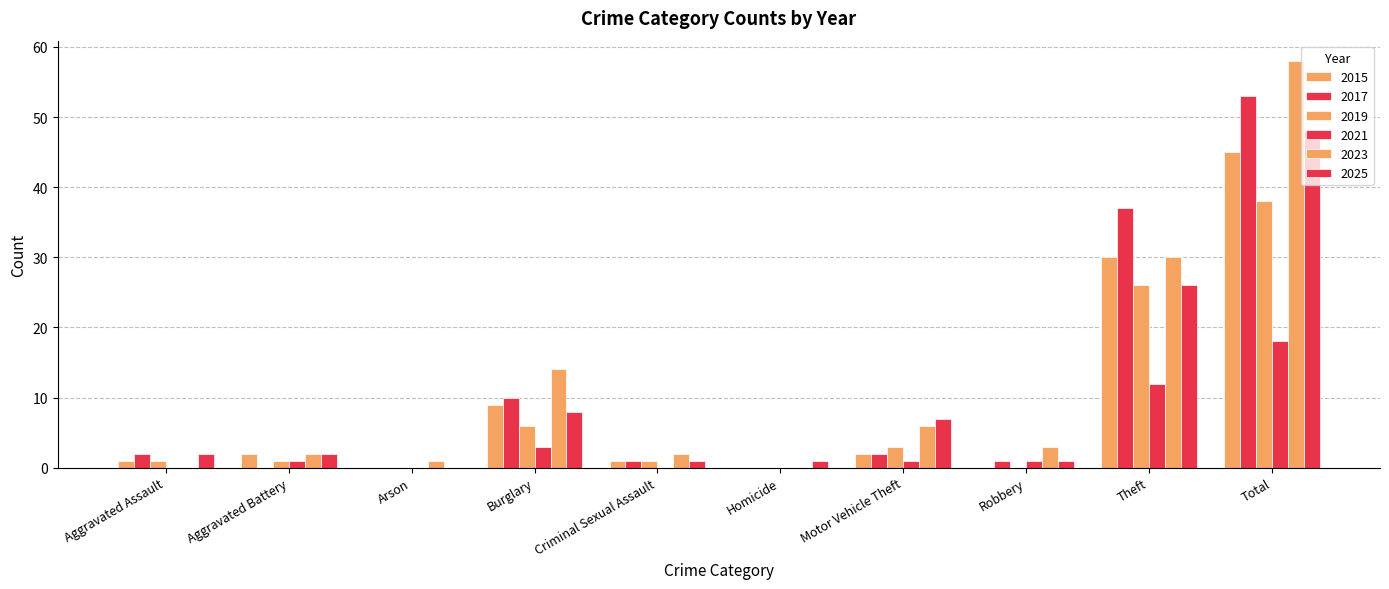

At how many categories does at least one series exceed 49?

1